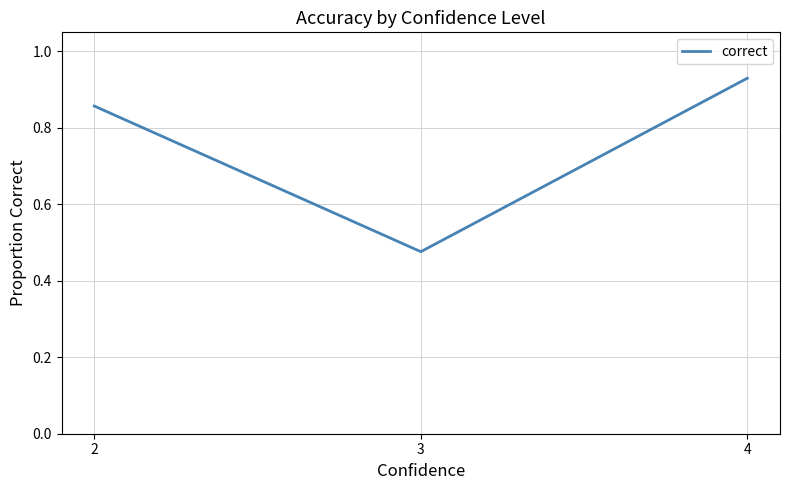

Which label corresponds to the largest value in the chart?

4